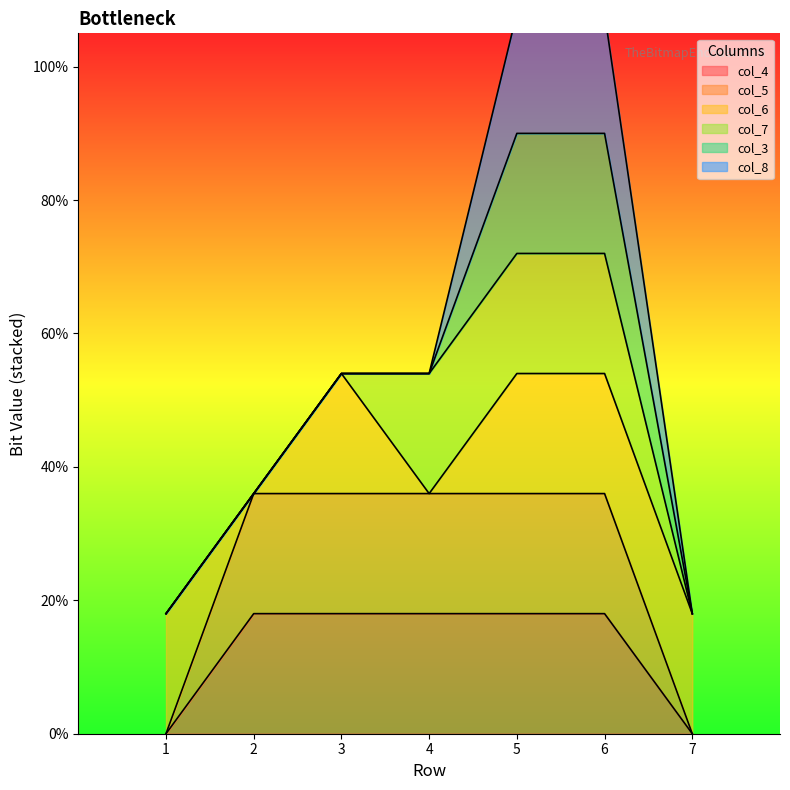

Between 3 and 4, which series saw the biggest shift?

col_6